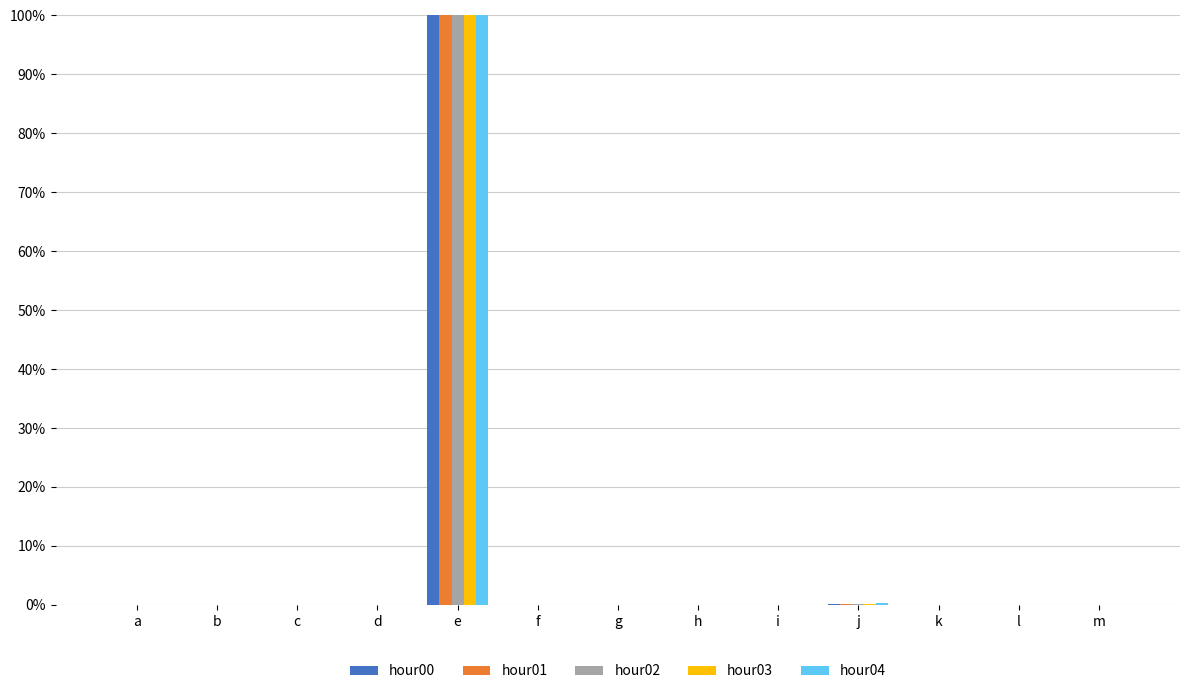

What are all the series names shown in the legend?

hour00, hour01, hour02, hour03, hour04